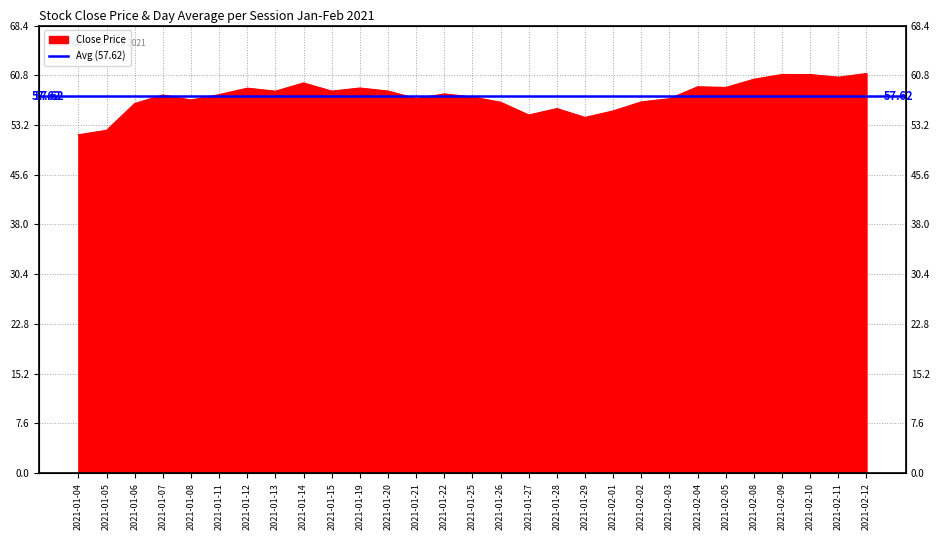

What is the label of the 3rd point from the left?

2021-01-06